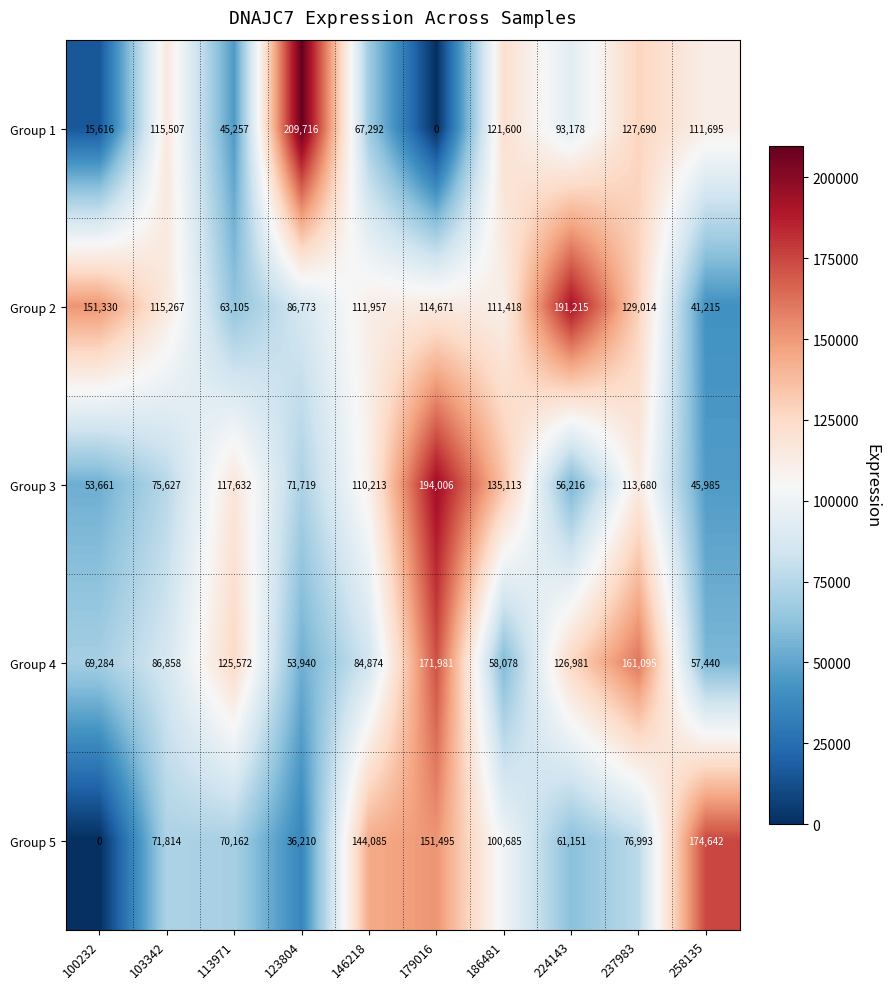

The Group 3 series shows 176698 at 113971. True or false?

False